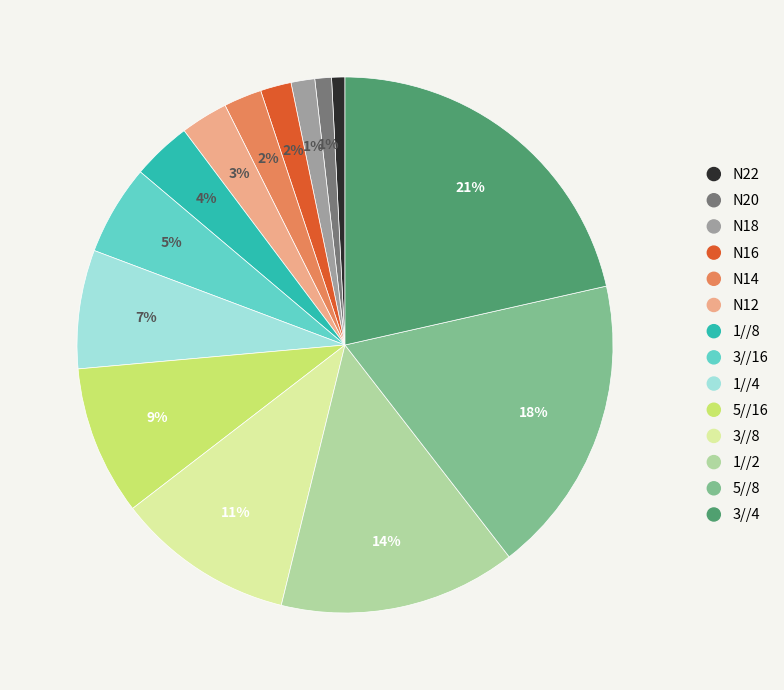

Between N18 and N14, which is larger?

N14